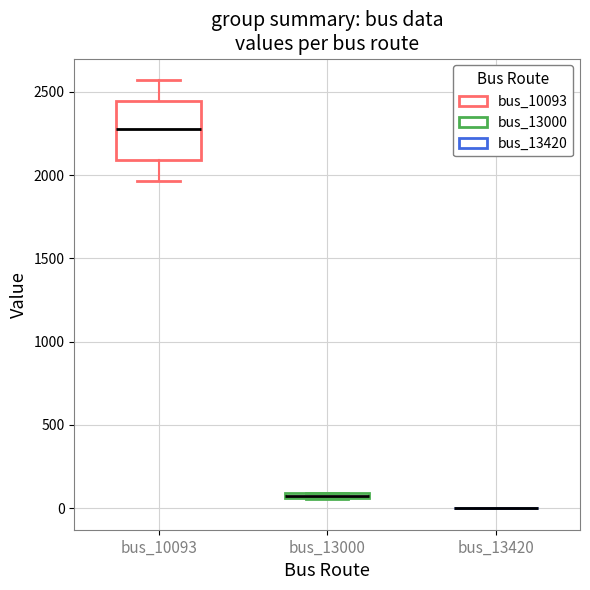

Which box is the tallest, from its lower edge to its upper edge?

bus_10093